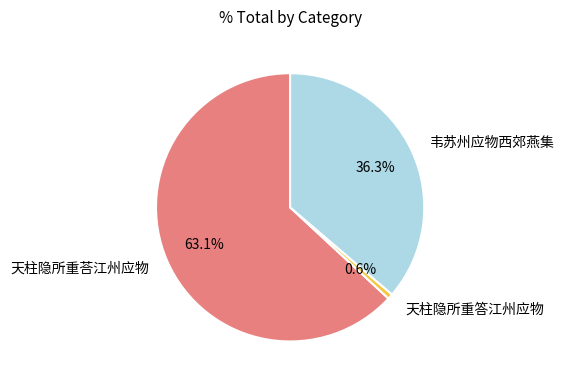

Which has a higher value, 韦苏州应物西郊燕集 or 天柱隐所重答江州应物?

韦苏州应物西郊燕集